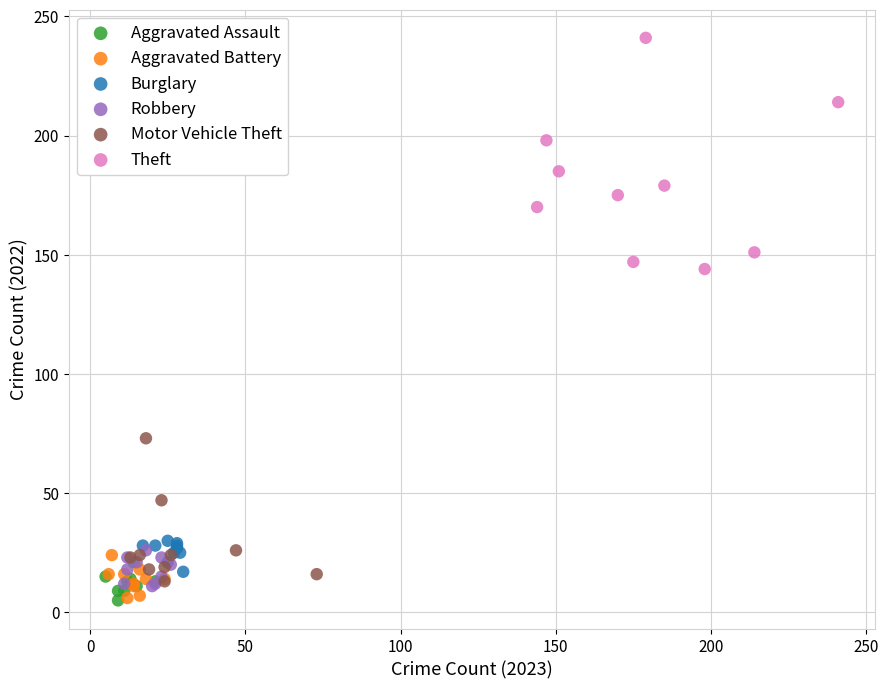

Which series has the widest spread of Y values?

Theft